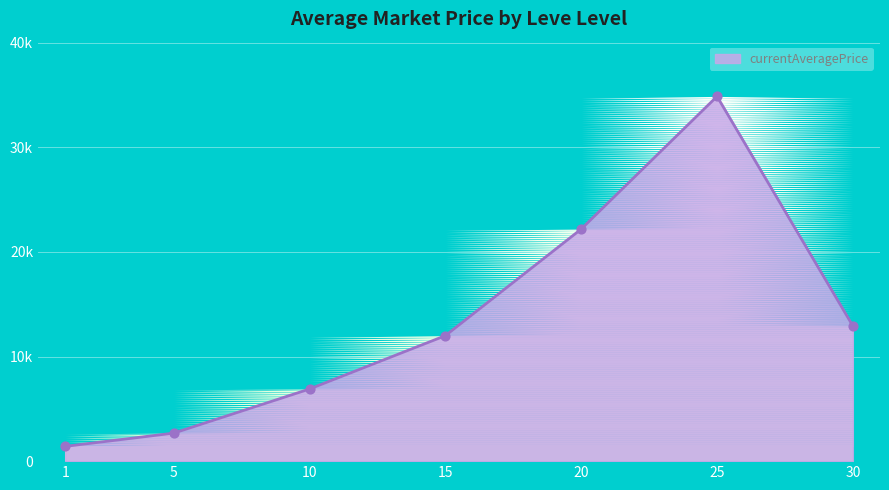

What is the change in value from 1 to 25?

+33464.4